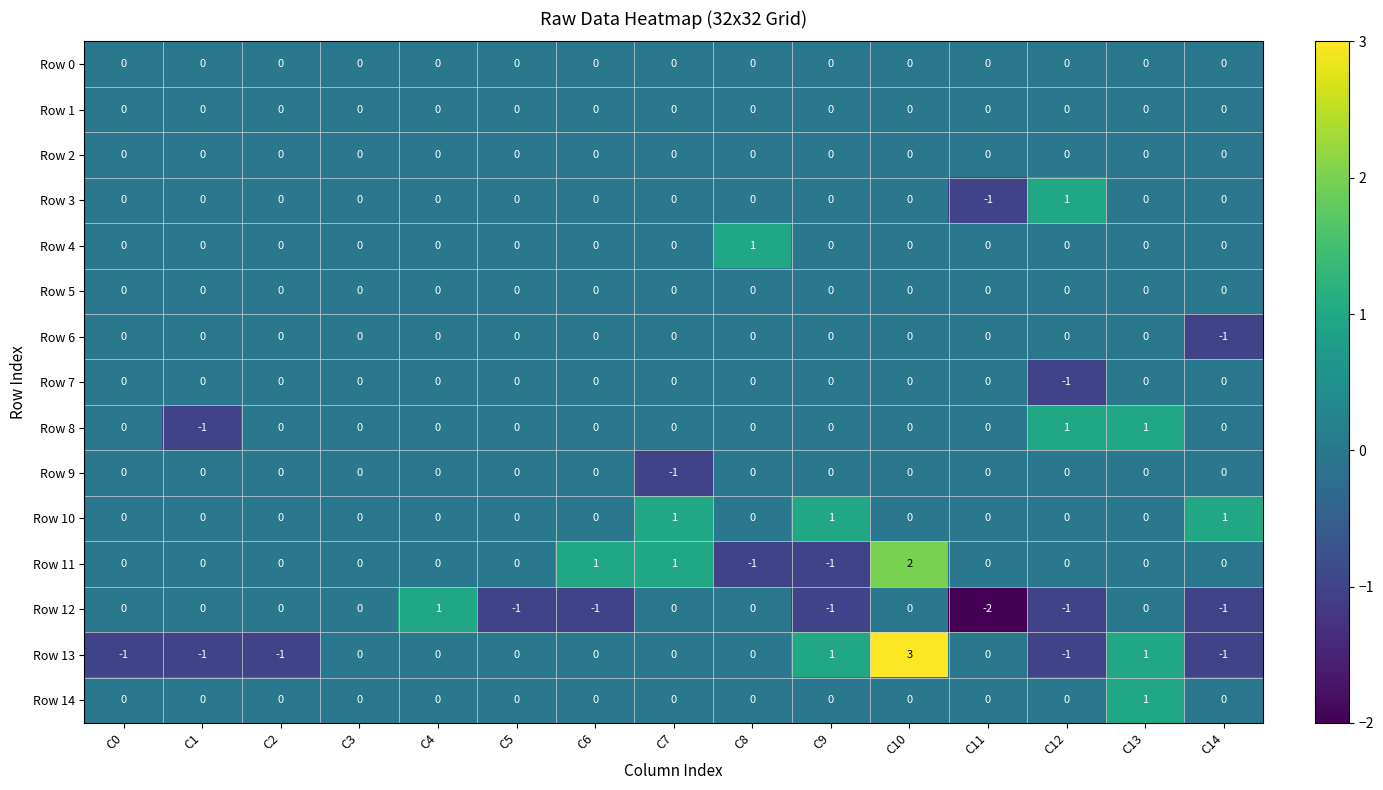

At which category is the sum across all series the highest?

C10